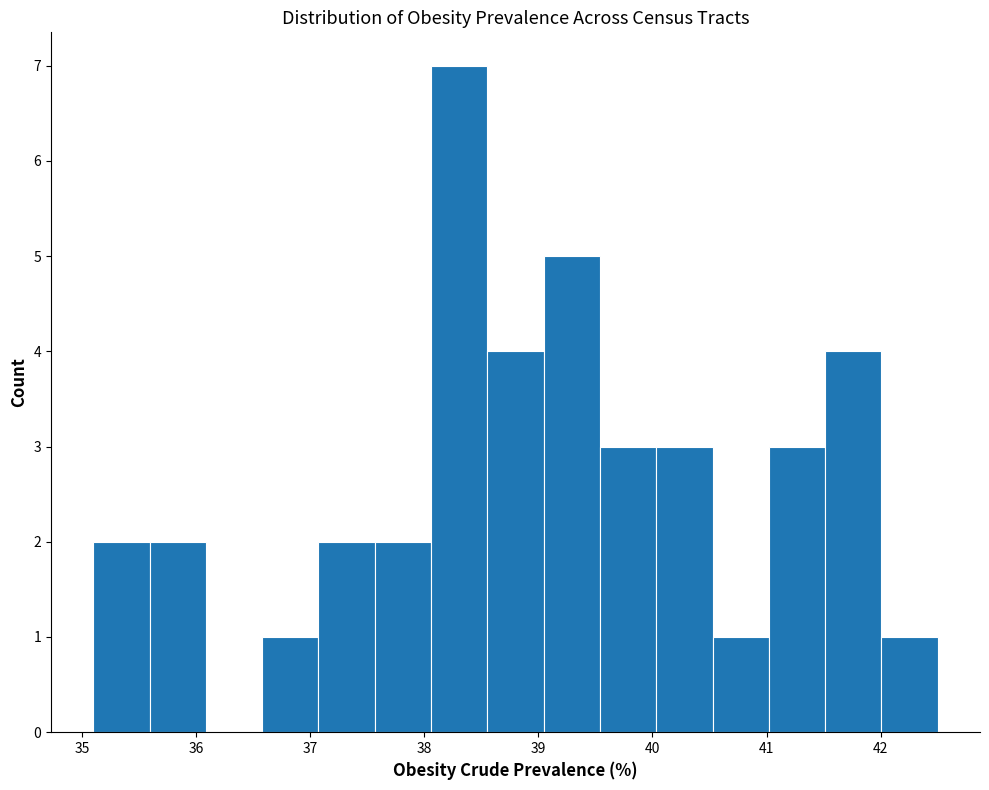

Reading left to right, list every bar in this chart as the range it spans on the x-axis followed by its height. Neither the bar edges nor the heights are printed on the chart, so give them approximately, as read against the axes.

35.1 to 35.6: 2
35.6 to 36.1: 2
36.1 to 36.6: 0
36.6 to 37.1: 1
37.1 to 37.6: 2
37.6 to 38.1: 2
38.1 to 38.6: 7
38.6 to 39.0: 4
39.0 to 39.5: 5
39.5 to 40.0: 3
40.0 to 40.5: 3
40.5 to 41.0: 1
41.0 to 41.5: 3
41.5 to 42.0: 4
42.0 to 42.5: 1